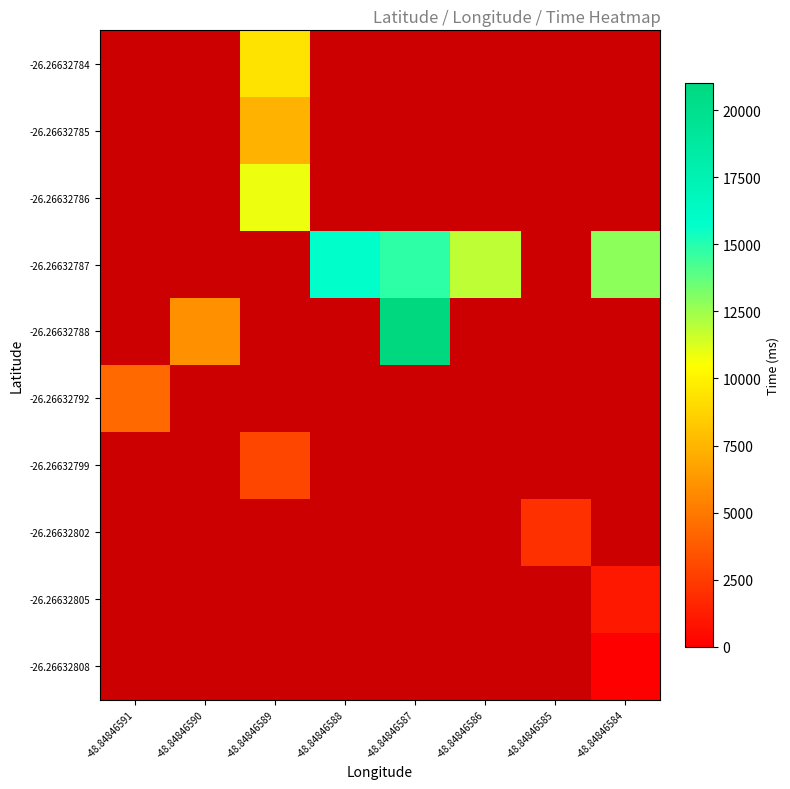

Which has a higher value, -48.84846587 or -48.84846591?

-48.84846591